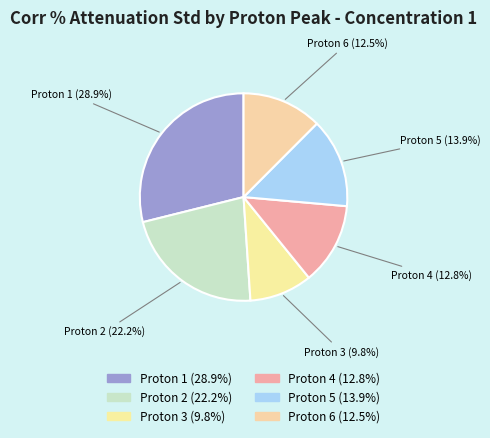

How many segments does this pie chart have?

6